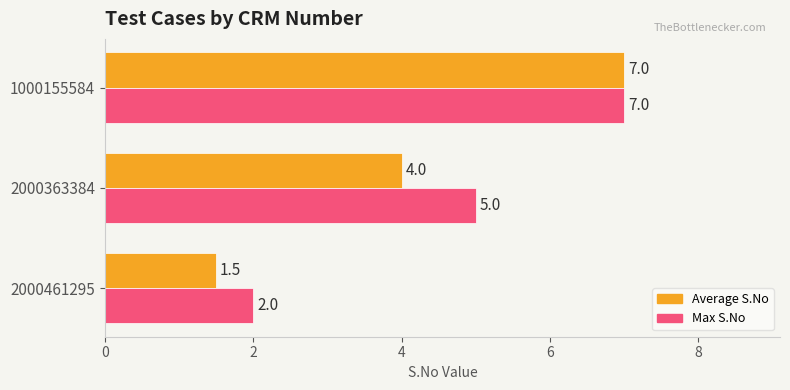

Count the Max S.No values in the range 2 to 7.

3